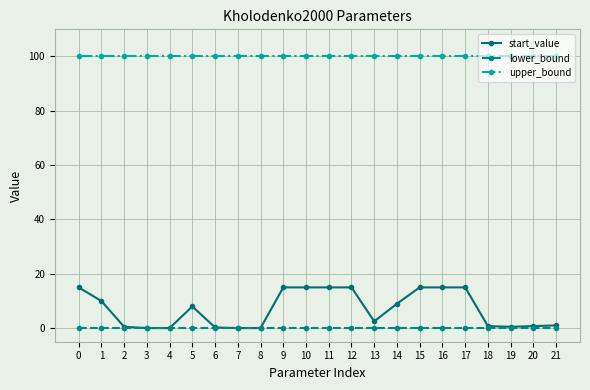

Rank the series by their maximum value, from highest to lowest.

upper_bound, start_value, lower_bound